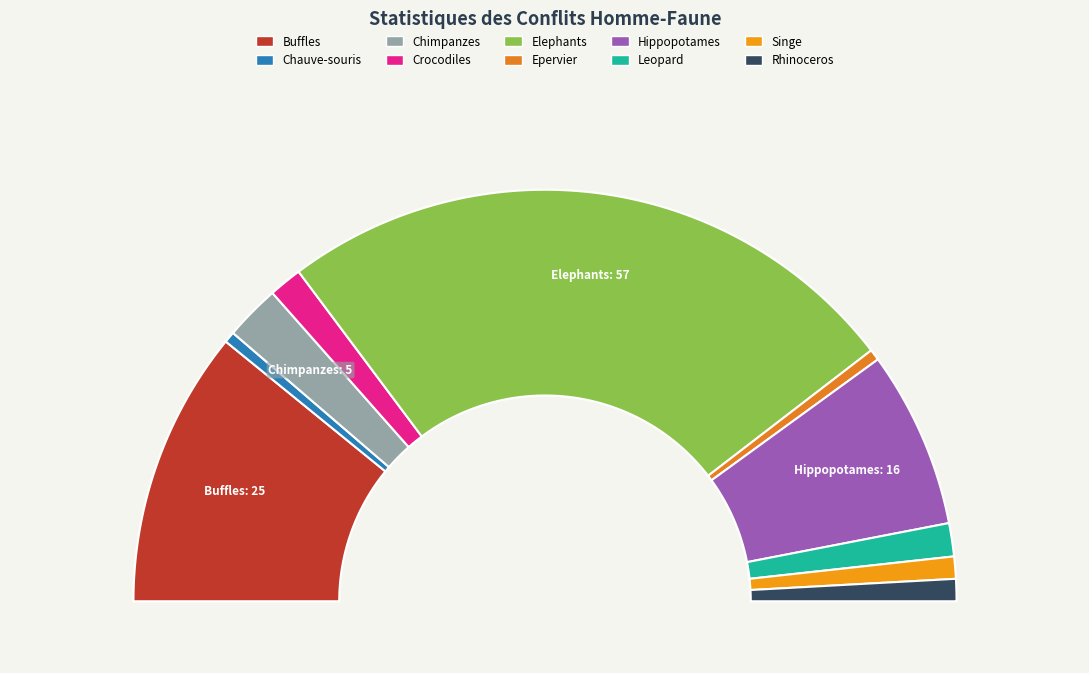

To the nearest percent, what percentage of the pie is HOMME-EPERVIER?

1%